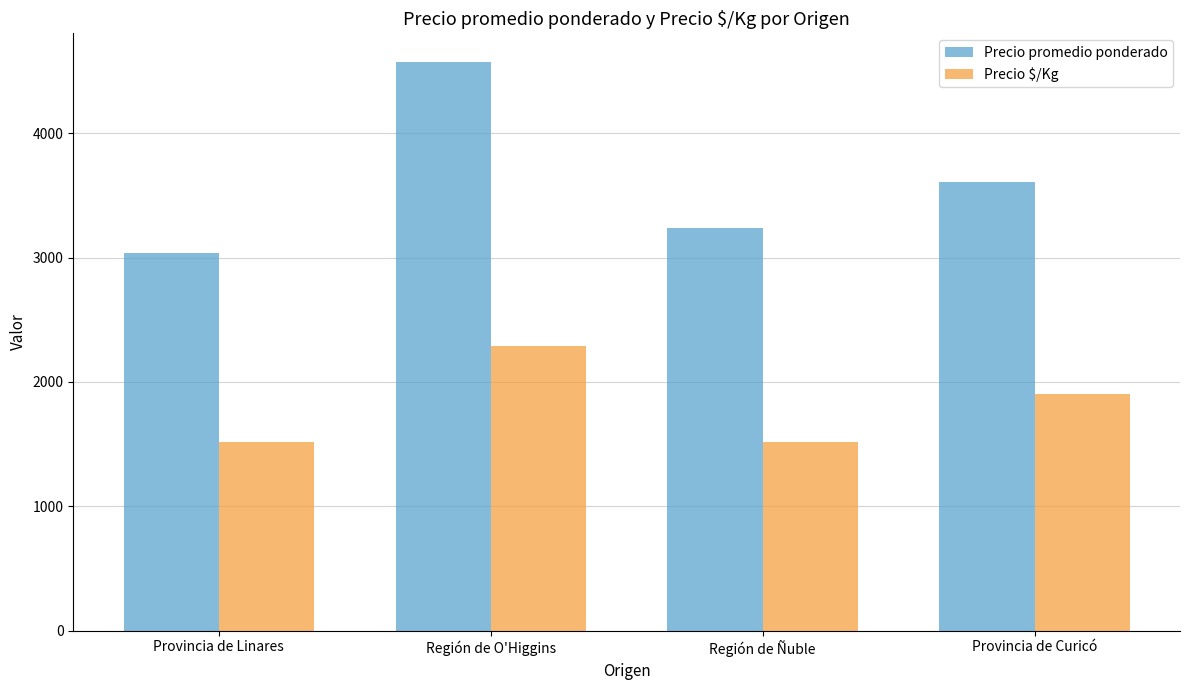

Is the value of Precio $/Kg at Provincia de Curicó greater than the value of Precio promedio ponderado at Región de Ñuble?

No